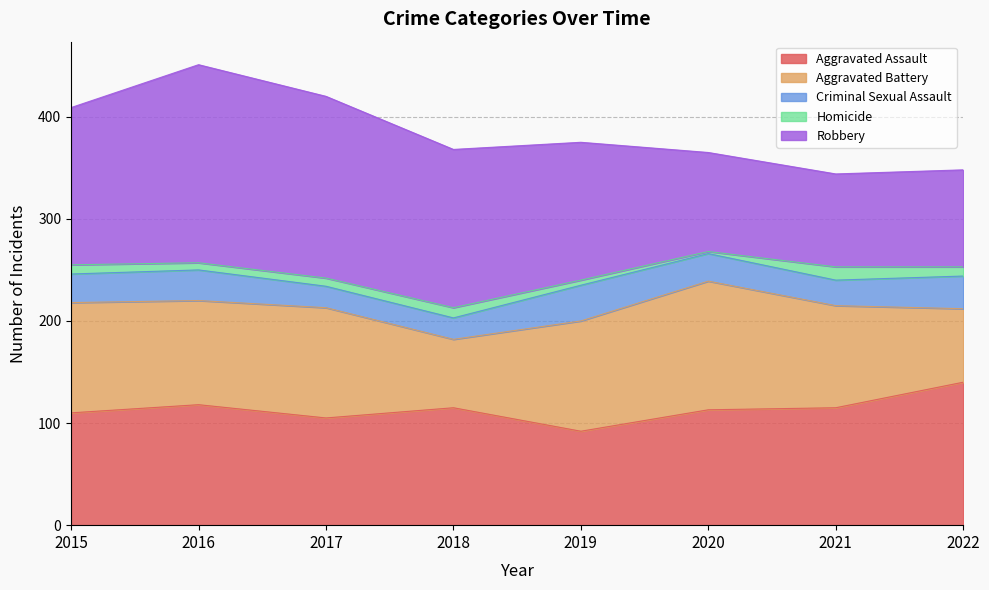

Where does the Aggravated Assault series first go above 115?

2016